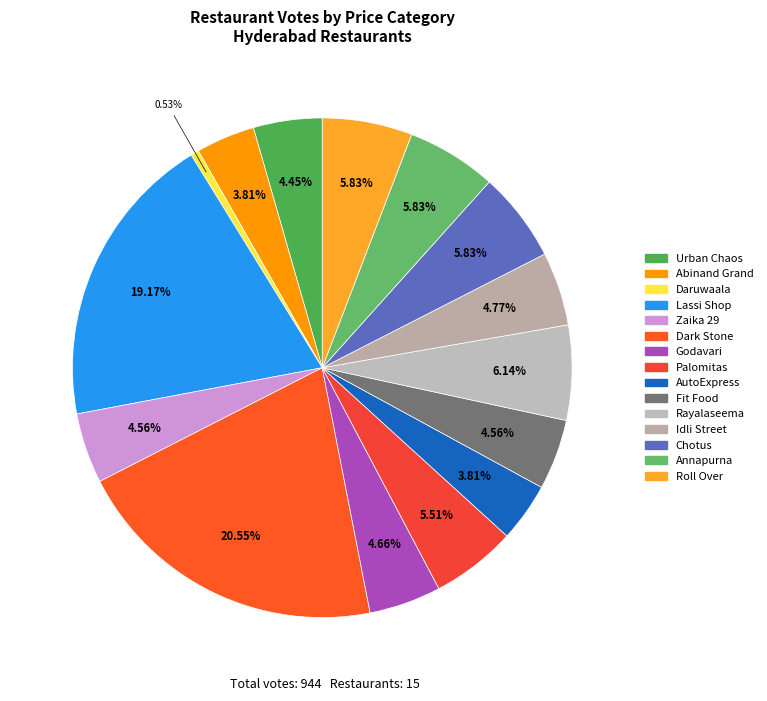

Count the number of slices in the pie.

15